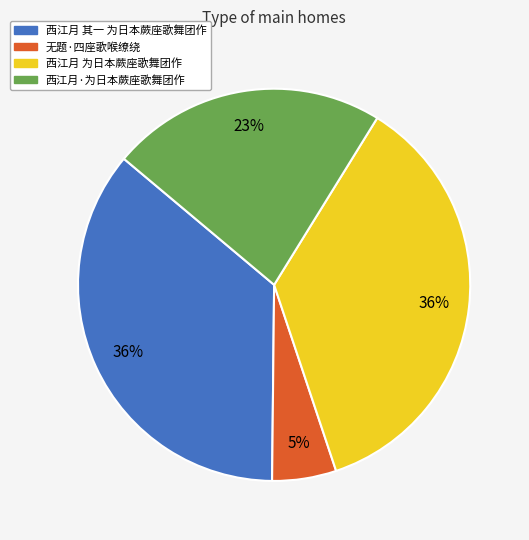

To the nearest percent, what is the average slice percentage?

25%